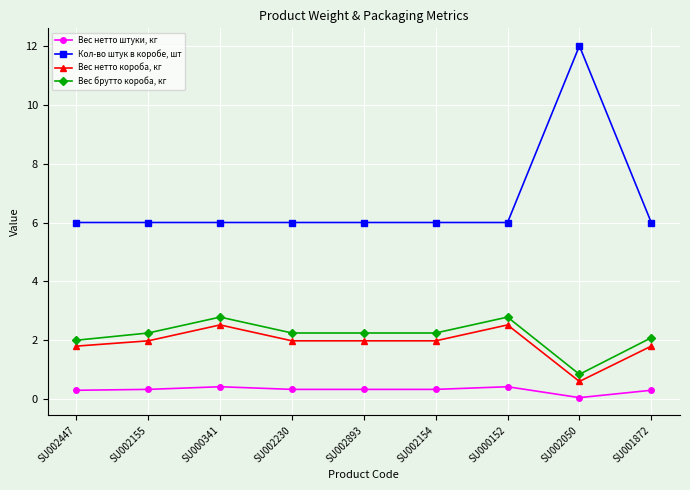

At which label is Вес нетто штуки, кг closest to 0?

SU002050